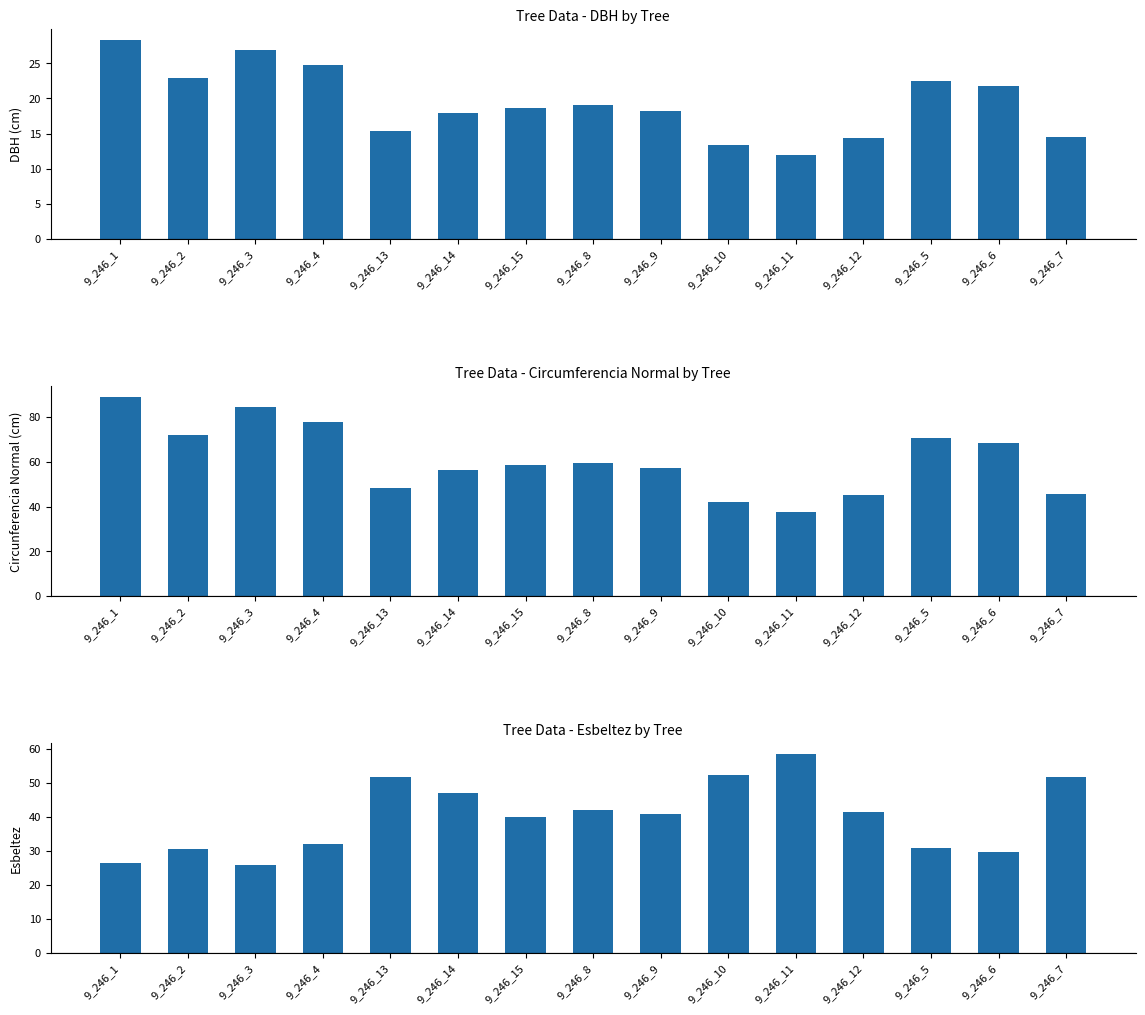

What is the spread (max minus min) of values at 9_246_9?

39.1